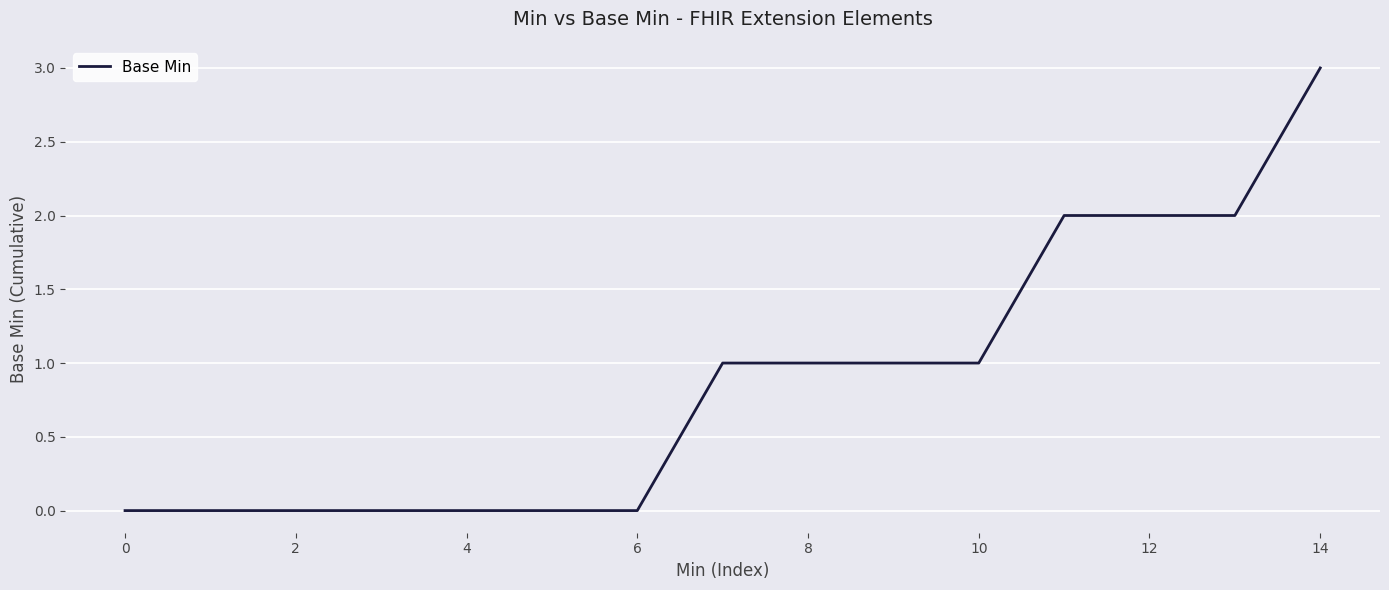

What is the greatest value displayed?

3